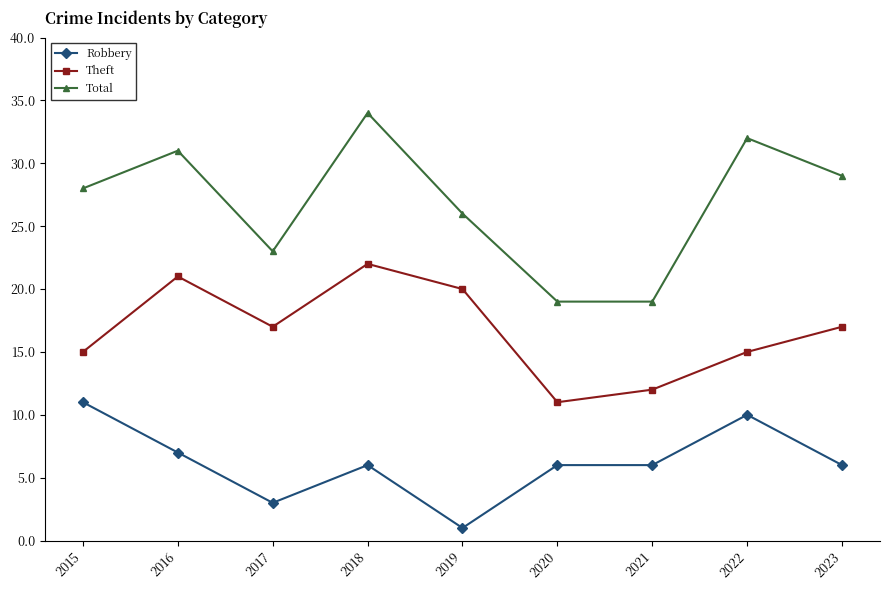

How many lines are shown in the chart?

3